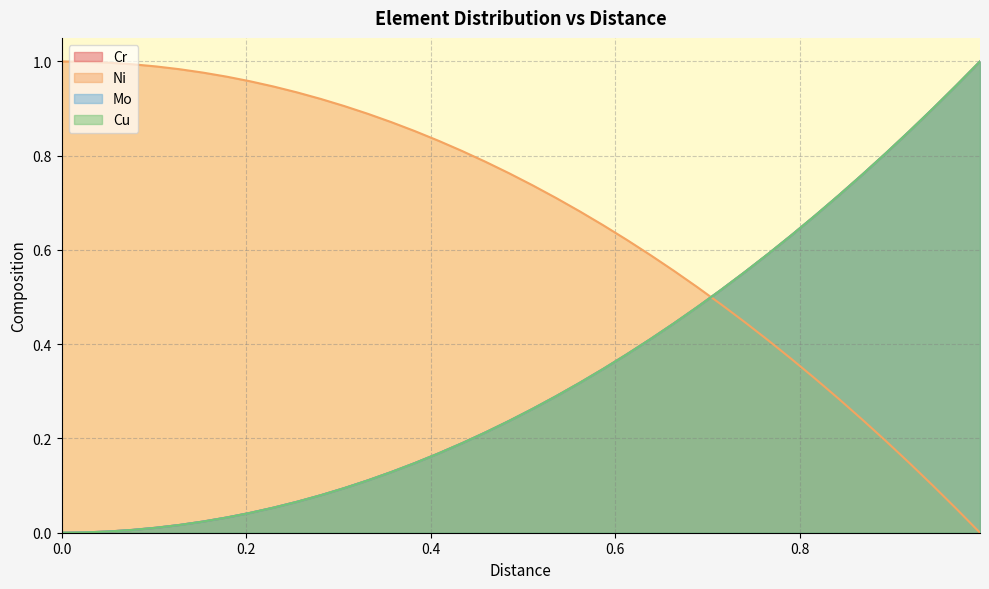

What value does the Ni series have at 0.2297297297297297?

0.9